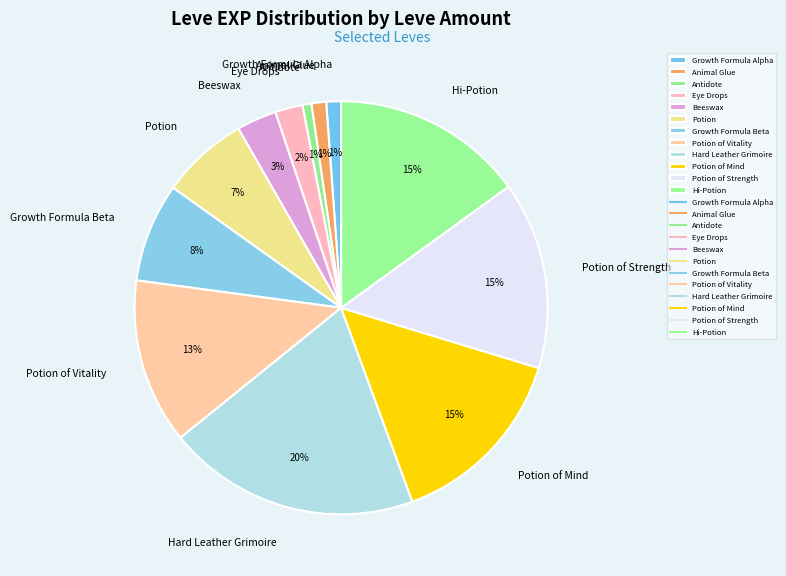

Count the number of slices in the pie.

12